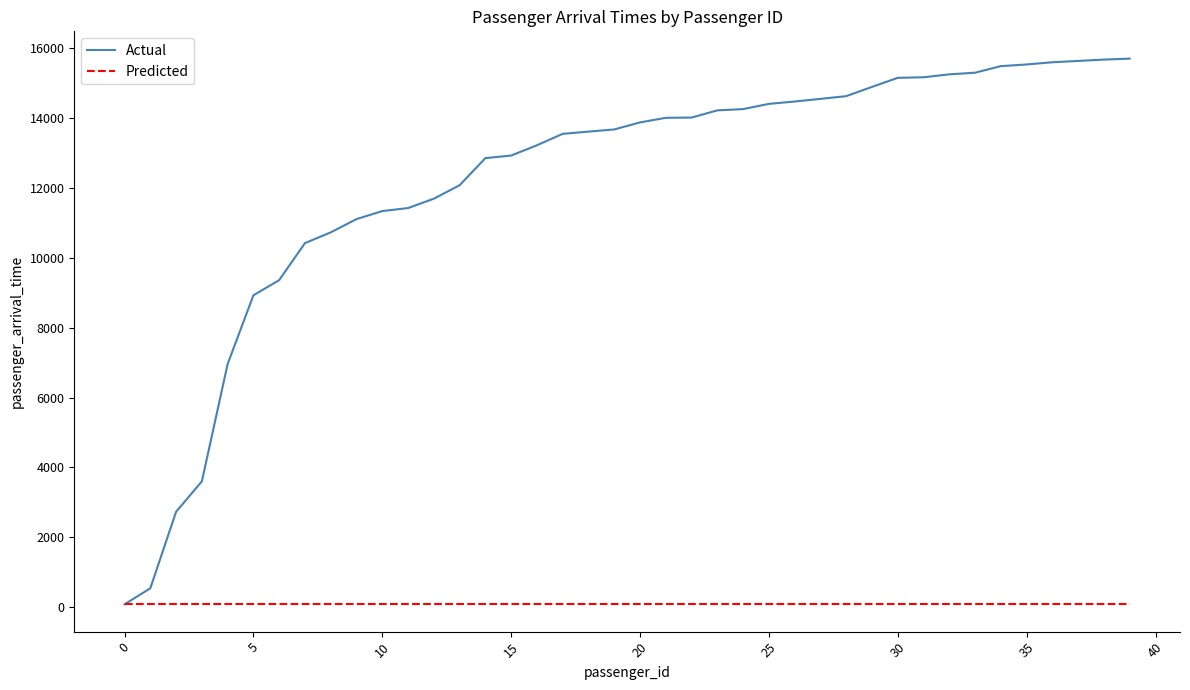

What is the average value of the Actual series?

12216